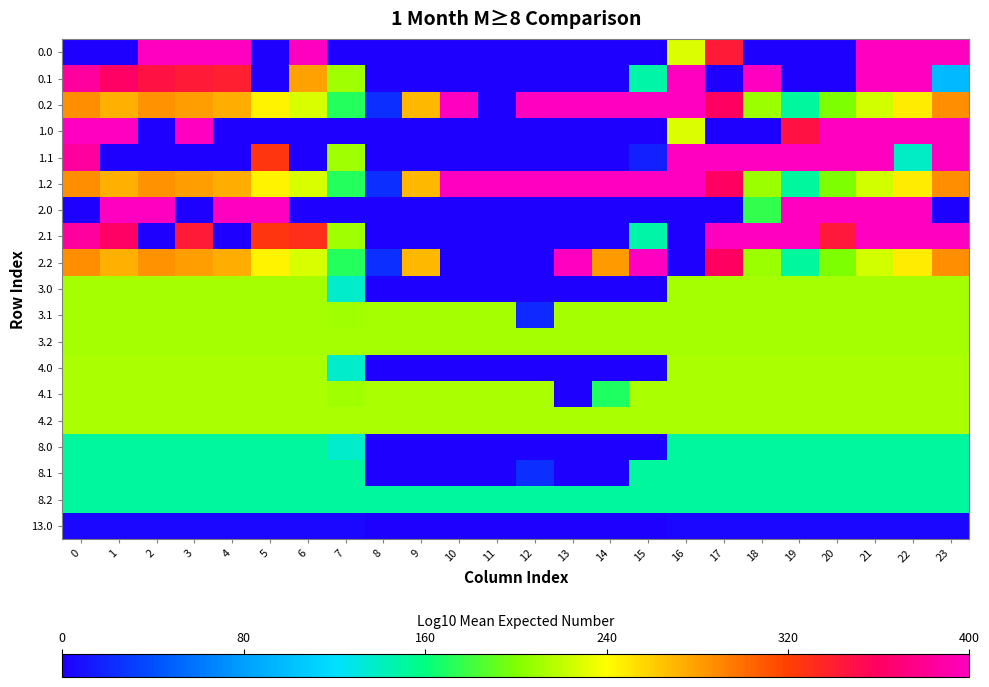

Which series has the largest total across all categories?

1.2